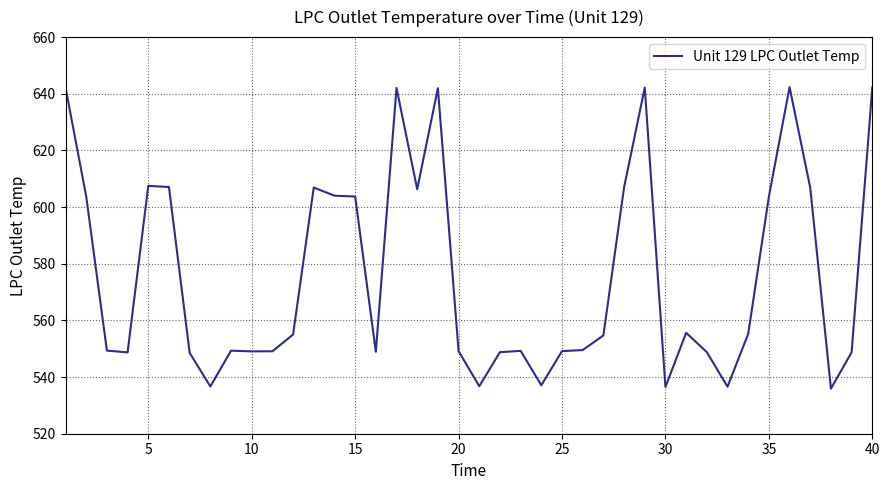

What is the maximum value shown in the chart?

642.4